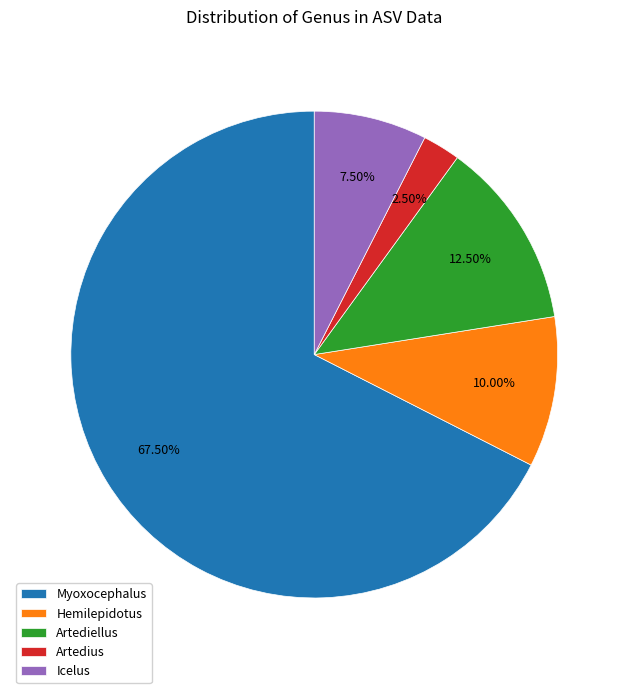

Which has a higher value, Icelus or Artedius?

Icelus